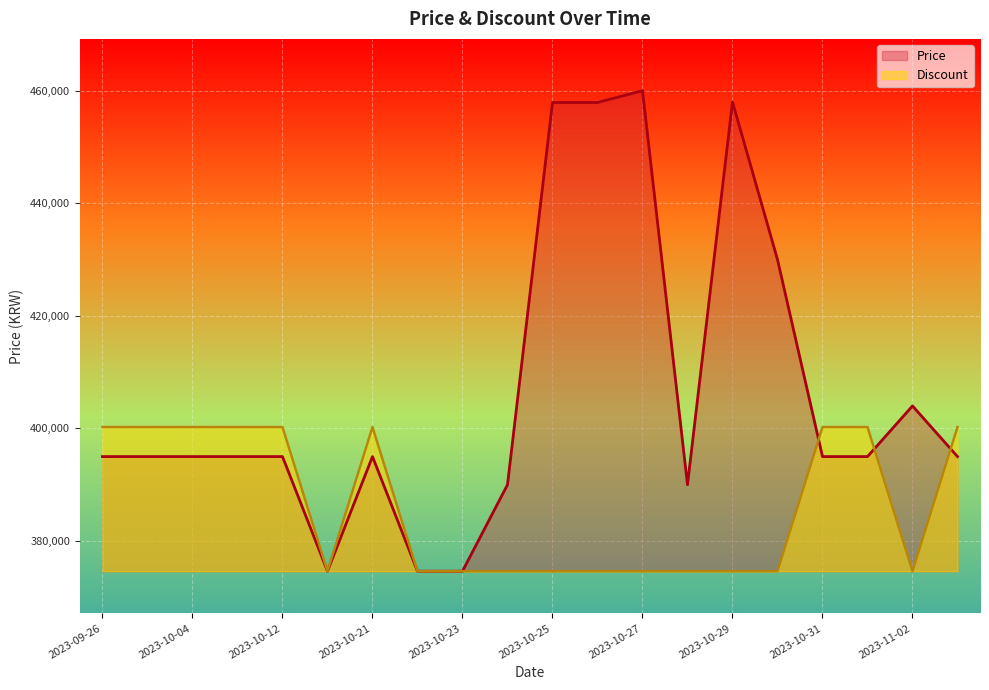

At 2023-10-20, list the series in order from largest to smallest.

Price, Discount